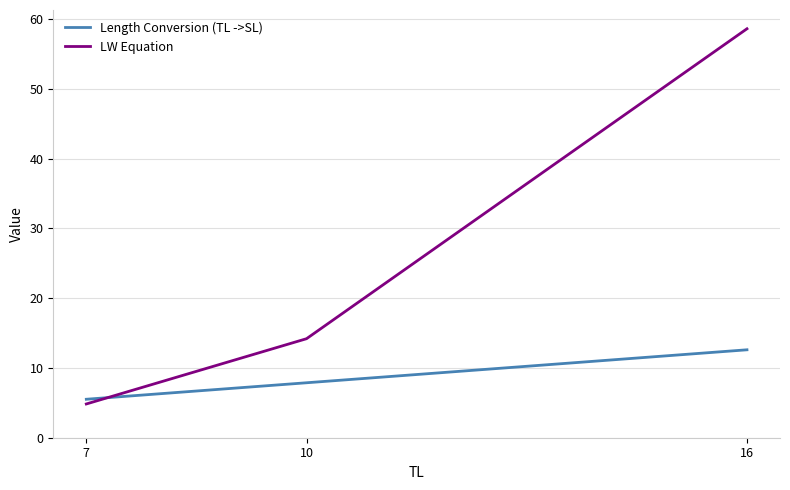

At which label does LW Equation first exceed 14?

10